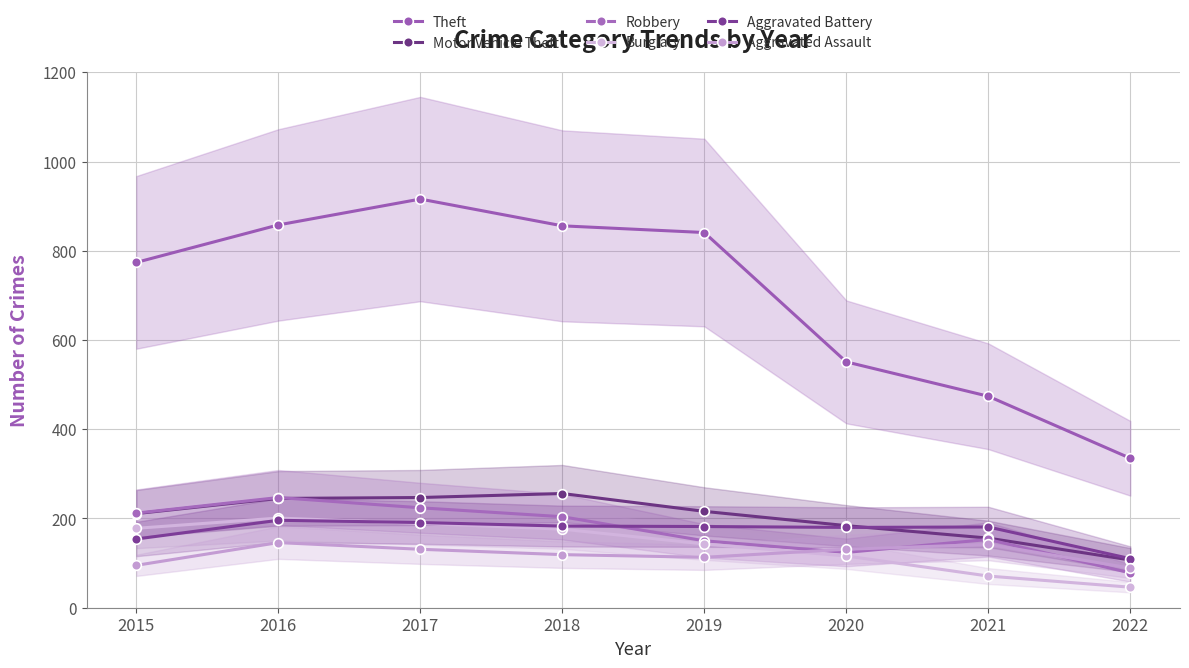

What is the average value of the Motor Vehicle Theft series?

203